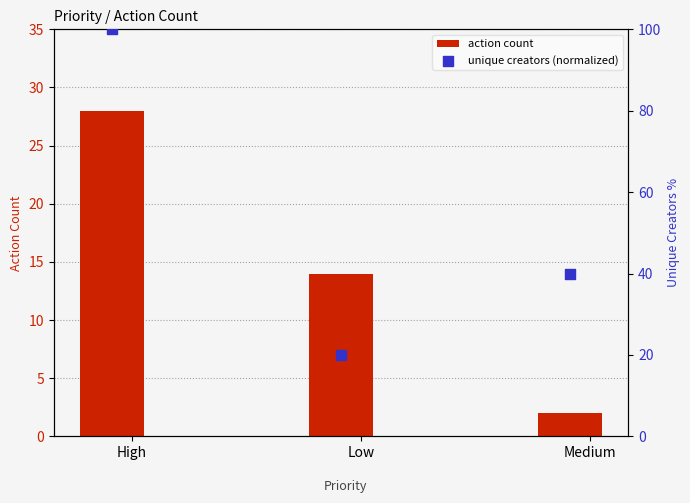

Which series has the largest total across all categories?

unique creators (normalized)